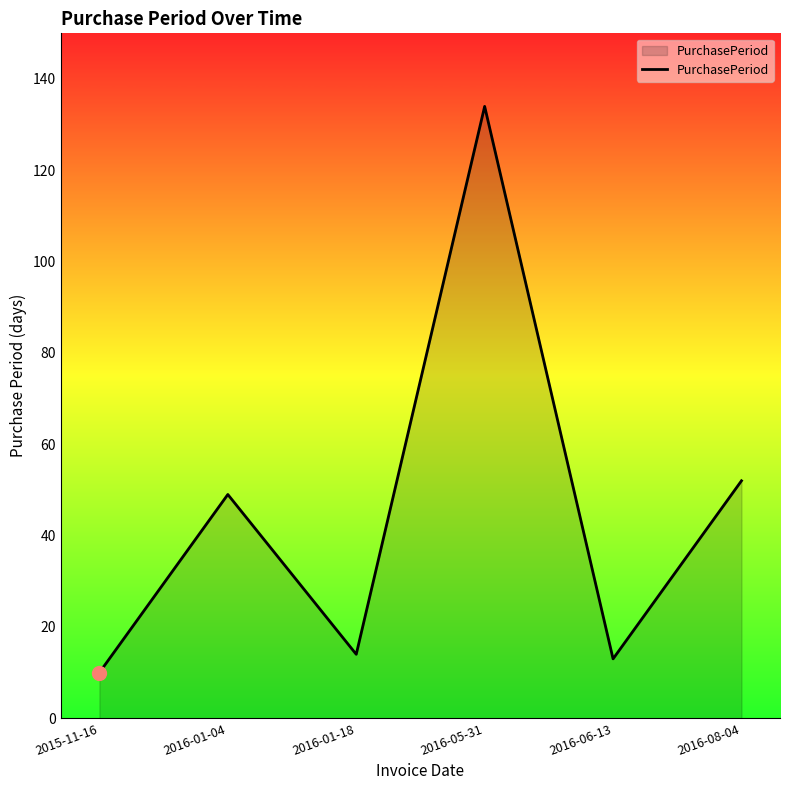

Which has a higher value, 2016-01-18 or 2016-01-04?

2016-01-04